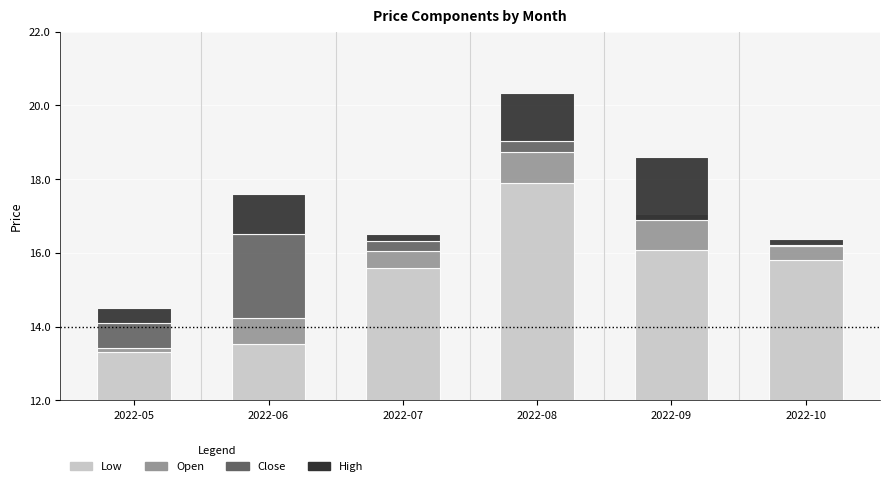

What are all the series names shown in the legend?

Low, Open, Close, High